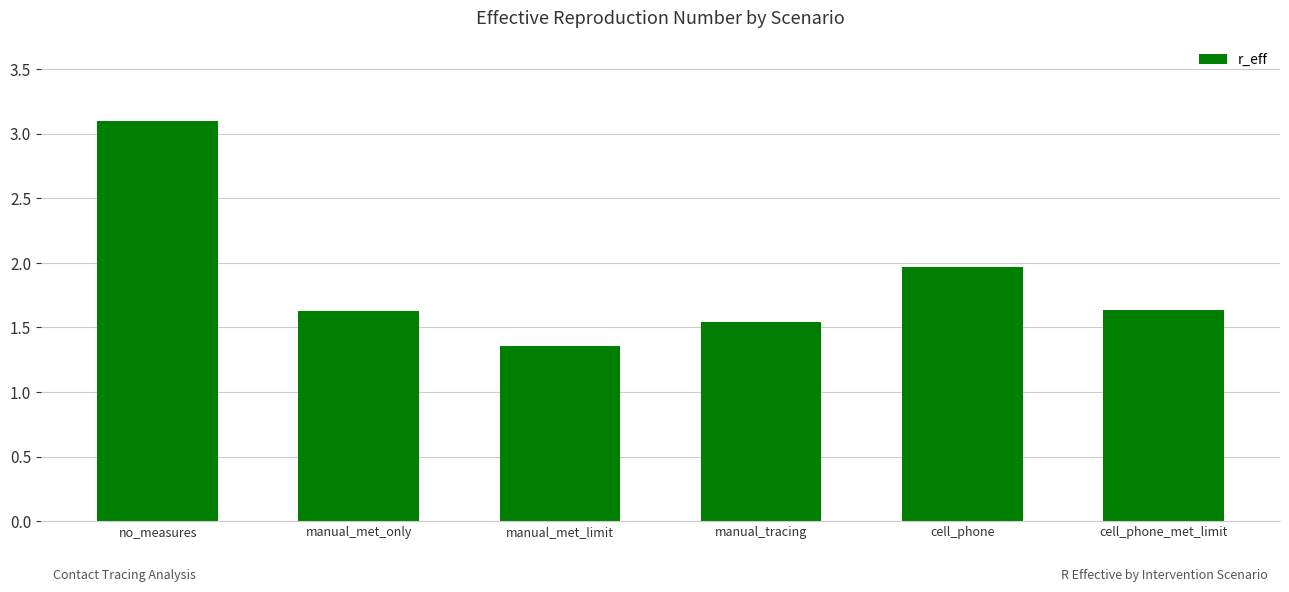

The value at no_measures is 5.1. True or false?

False